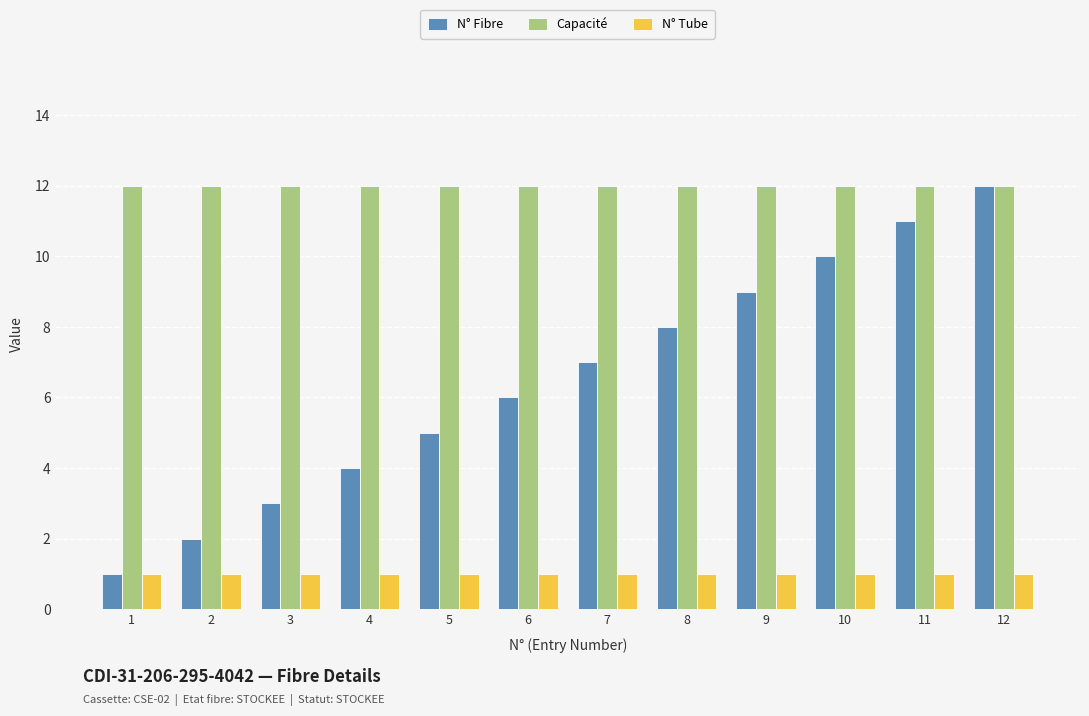

What is the maximum value shown in the chart?

12